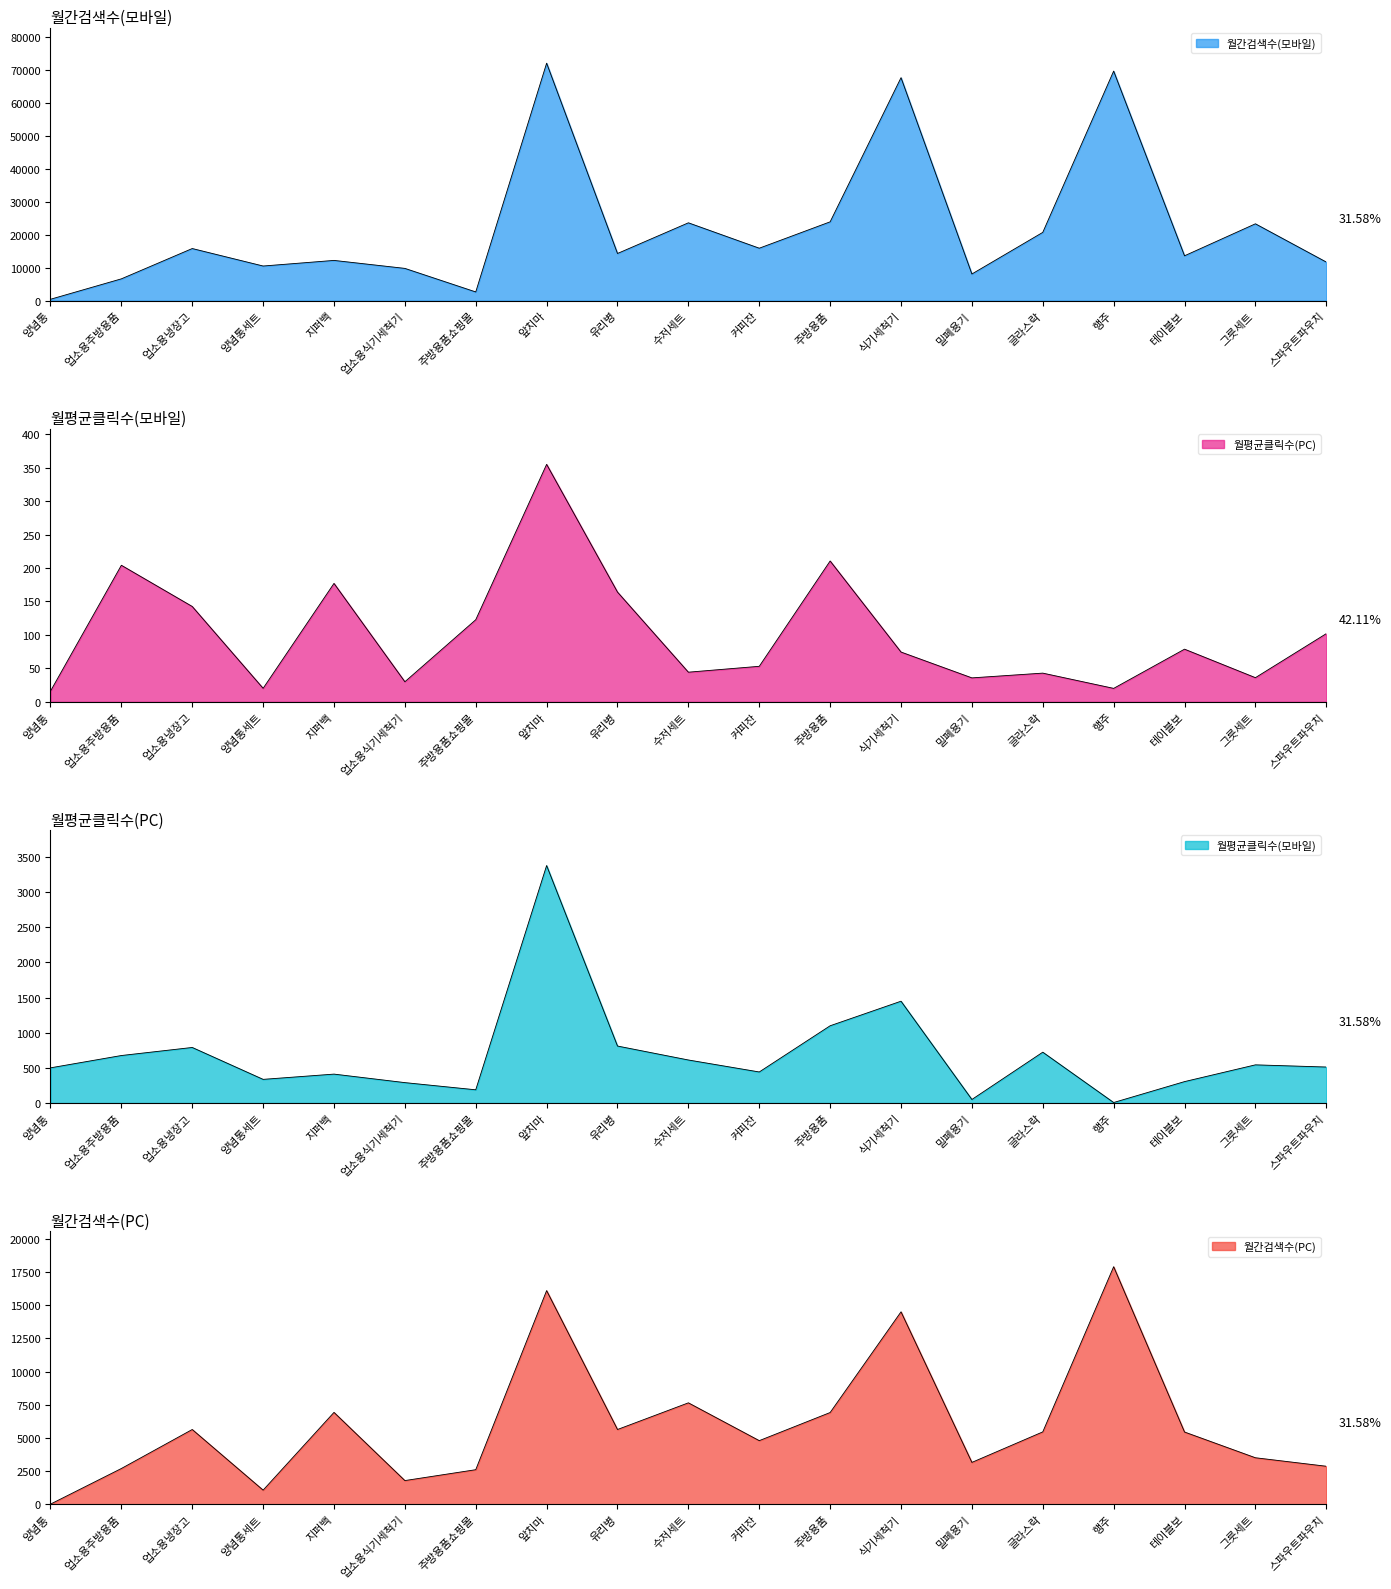

Between which two adjacent categories do 월평균클릭수(PC) and 월평균클릭수(모바일) first intersect?

글라스락 and 행주